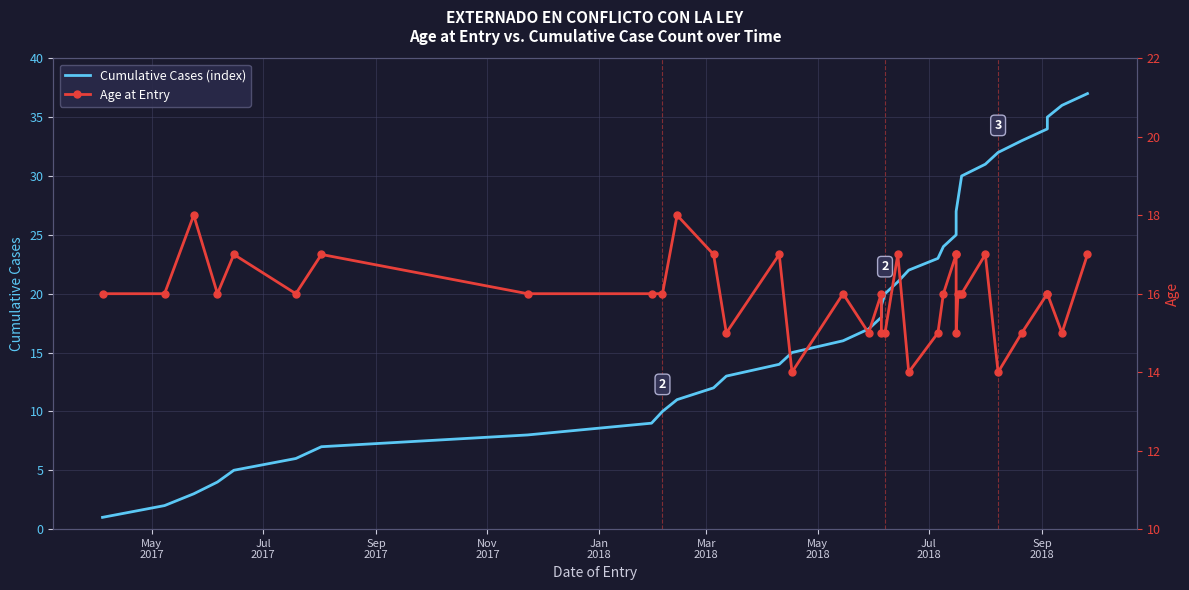

List the series in order of their peak value, highest first.

Cumulative Cases (index), Age at Entry